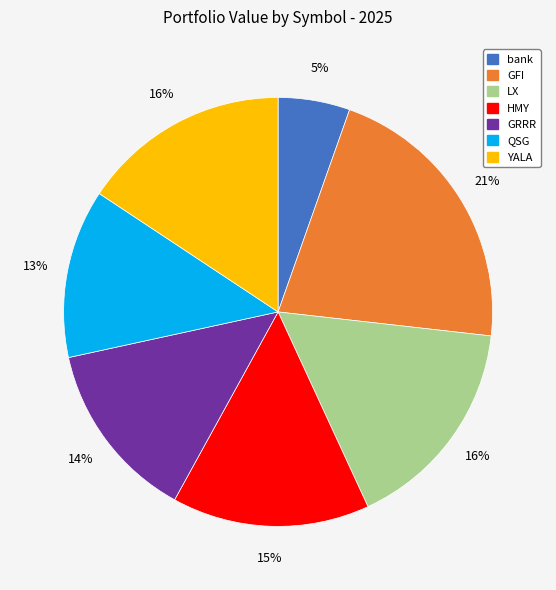

How many slices are in this pie chart?

7